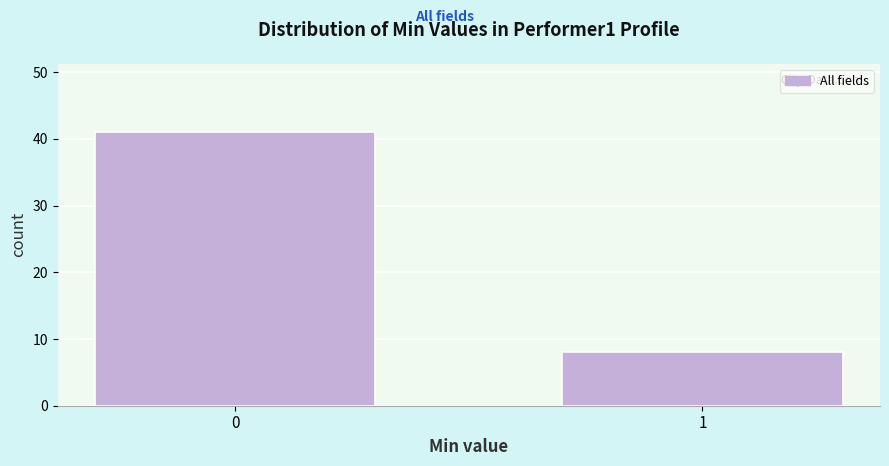

Reading left to right, what are all the values shown in this chart?

0=41	1=8